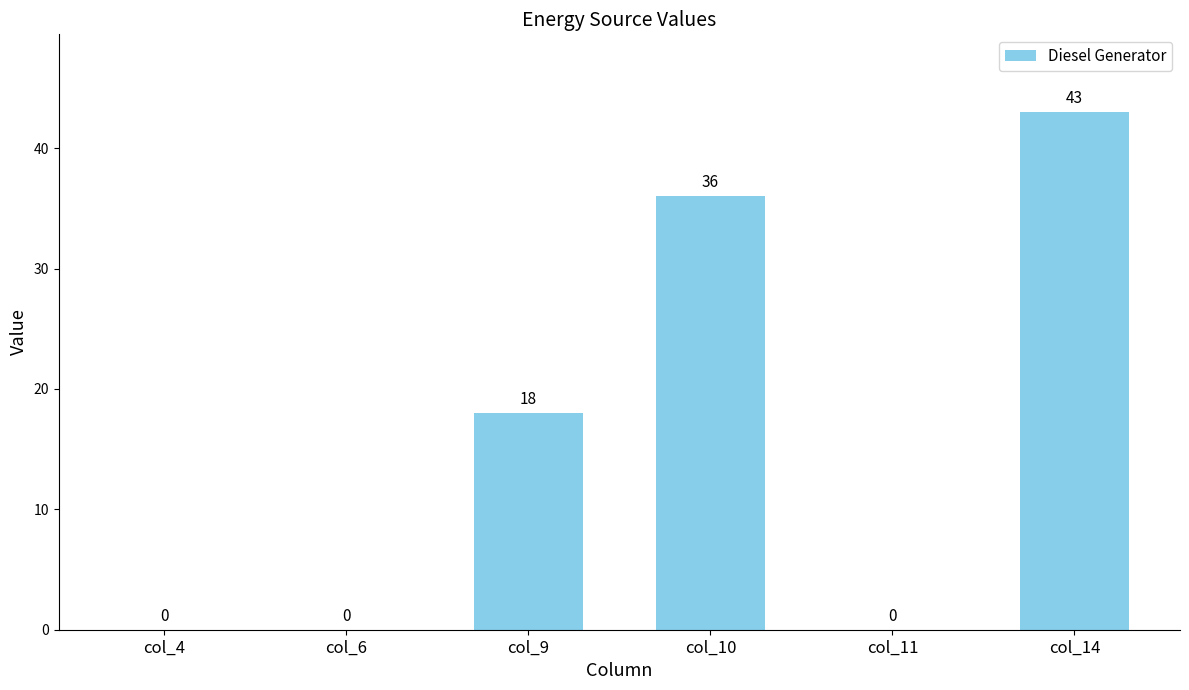

How many positive values are there?

3